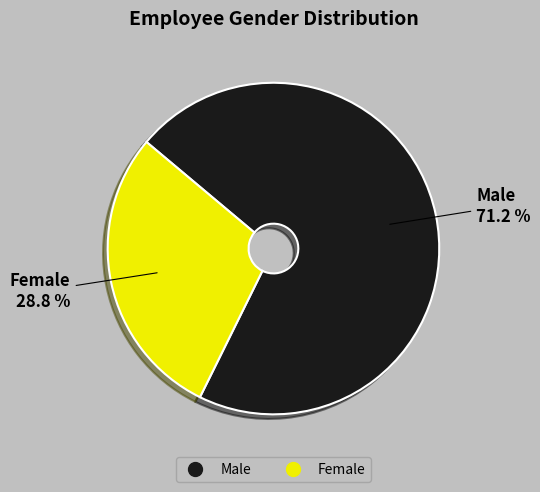

To the nearest percent, what portion does Male represent?

71%